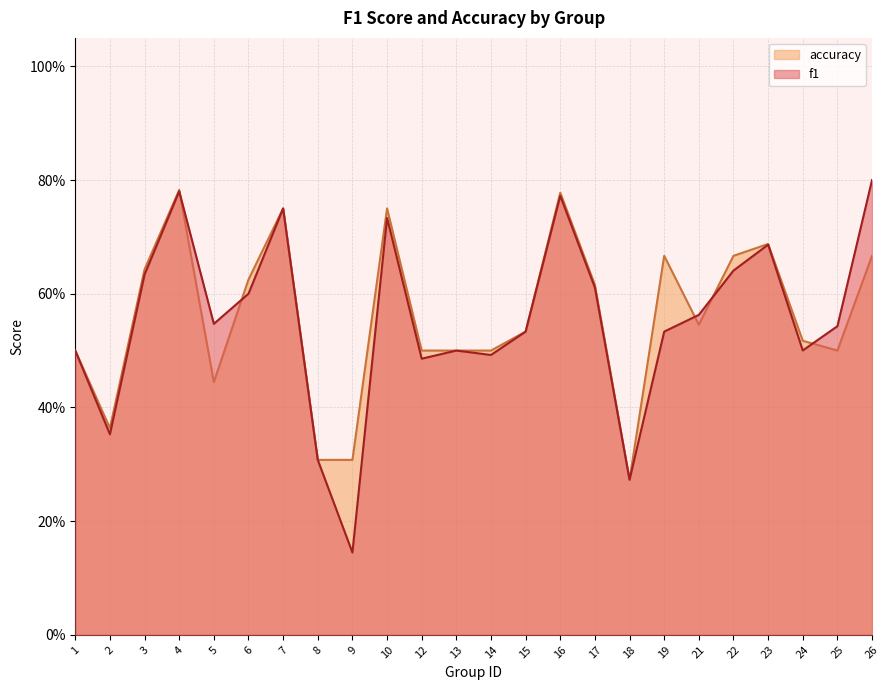

Which series has the largest total across all categories?

accuracy